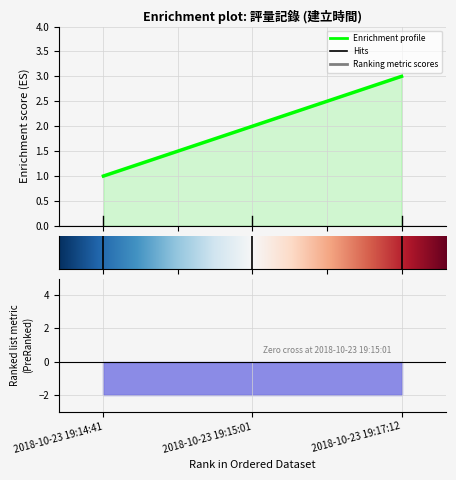

How many values are below 2?

1